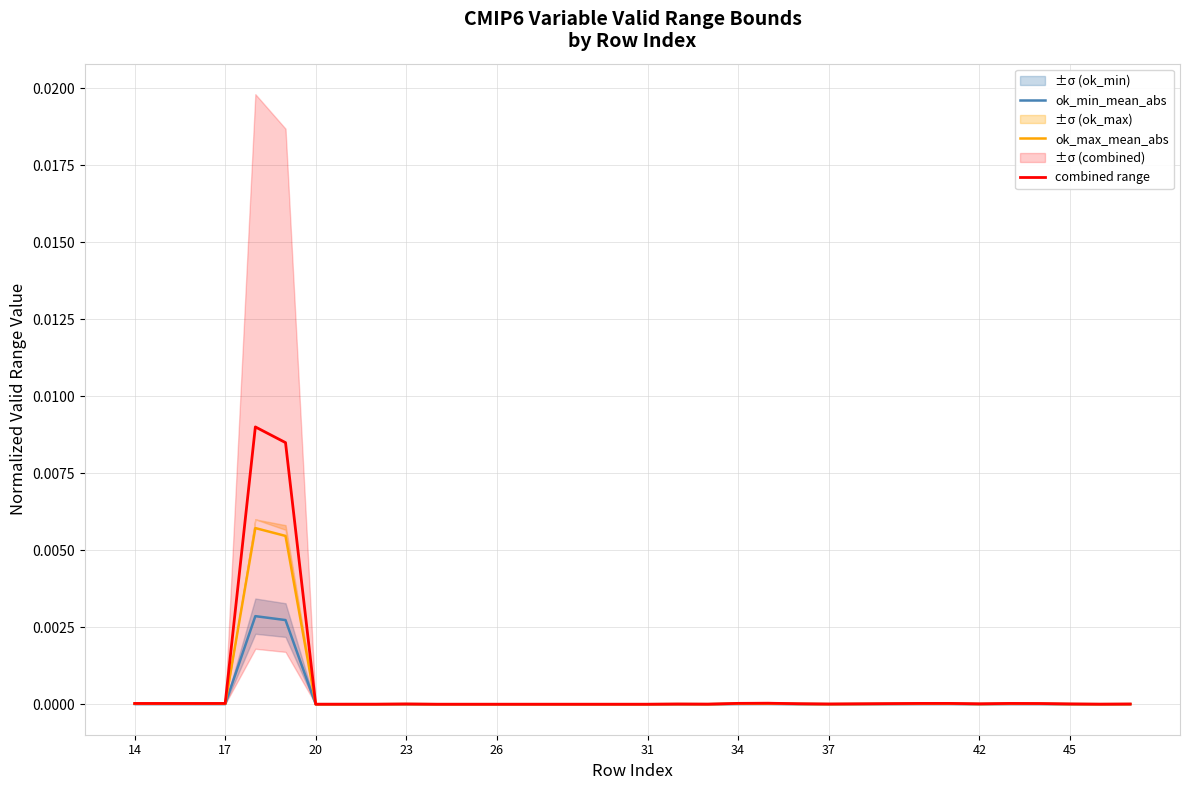

True or false: combined range and ok_min_mean_abs cross at least once.

False